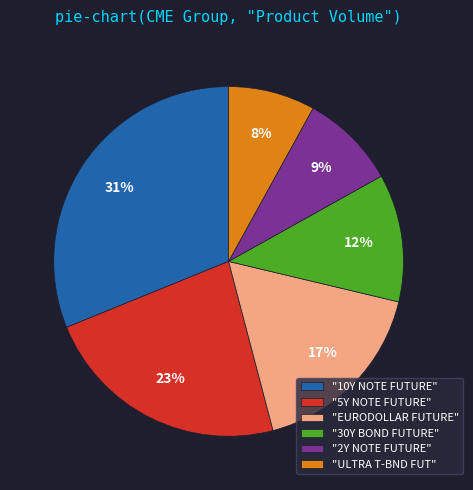

To the nearest percent, what percentage of the pie is "5Y NOTE FUTURE"?

23%